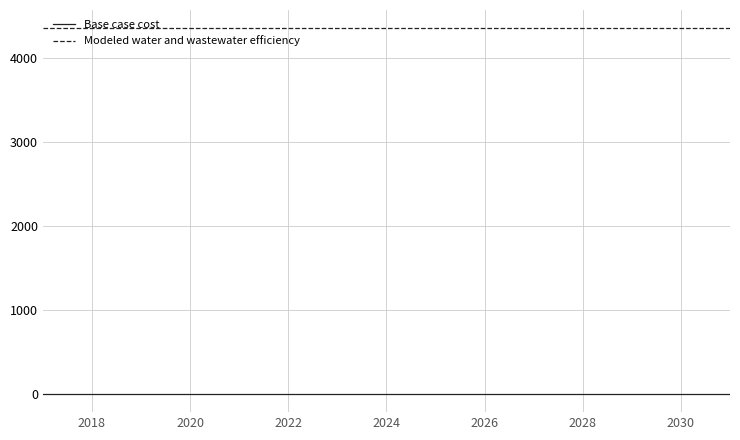

Reading left to right, transcribe all the data shown in this chart.

Base case cost: 0.0	0.0	0.0	0.0	0.0	0.0	0.0	0.0	0.0	0.0	0.0	0.0	0.0	0.0	0.0
Modeled water and wastewater efficiency: 4358.9	4358.9	4358.9	4358.9	4358.9	4358.9	4358.9	4358.9	4358.9	4358.9	4358.9	4358.9	4358.9	4358.9	4358.9